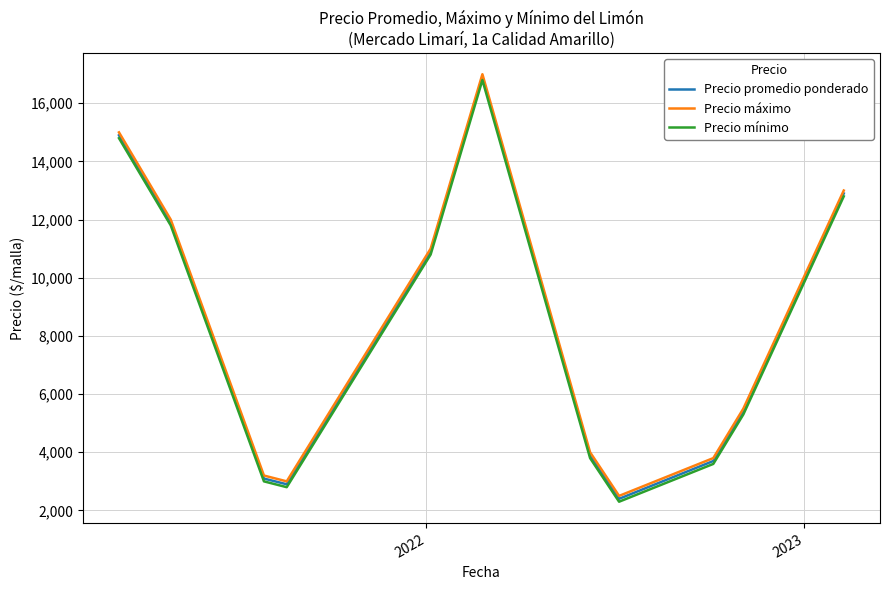

What is the maximum value shown in the chart?

17000